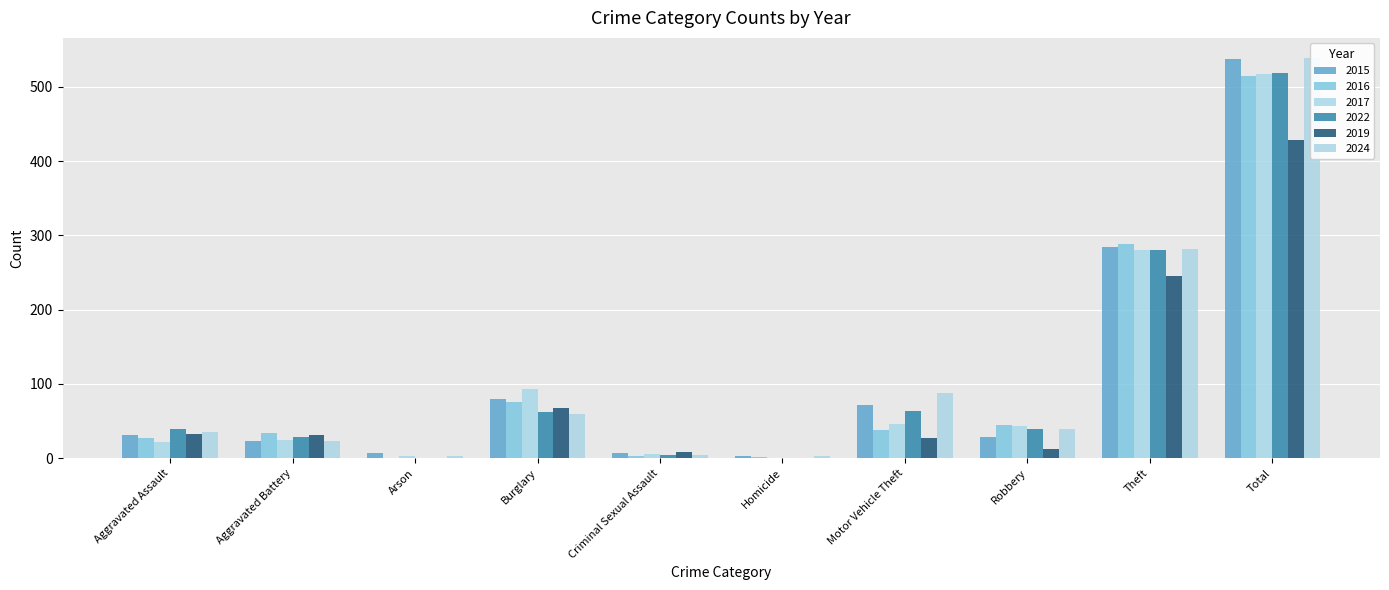

At how many categories does at least one series exceed 536?

1